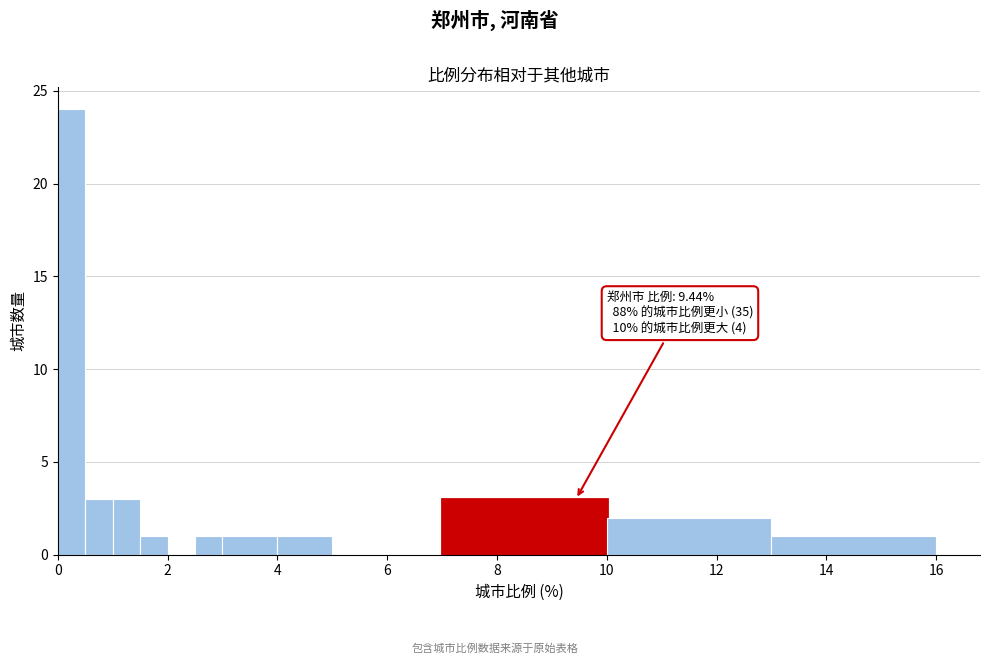

Around what value on the x-axis is the tallest bar? Give the approximate position of its centre, as read against the axis.

0.2